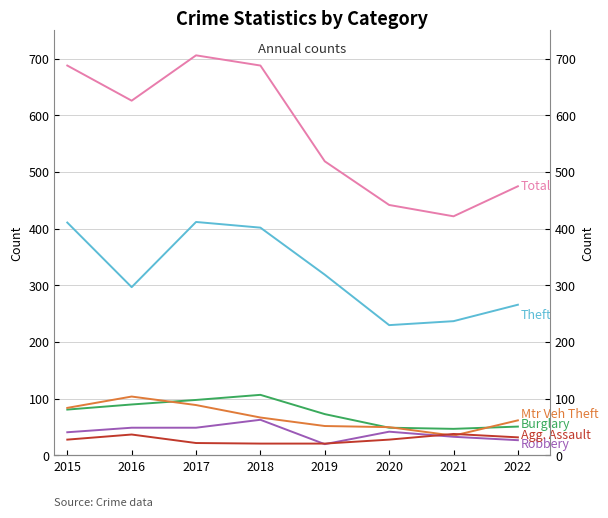

What is the value of the Theft point at the 4th from the left?

402